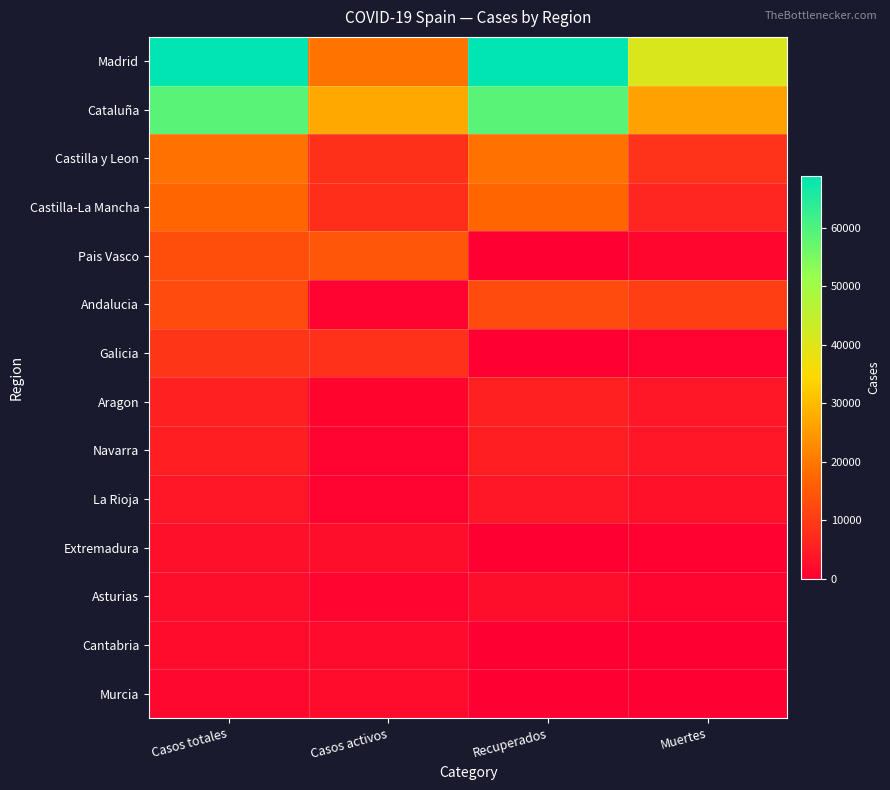

Rank the series at Recuperados from highest to lowest value.

Madrid, Cataluña, Castilla y Leon, Castilla-La Mancha, Andalucia, Aragon, Navarra, La Rioja, Asturias, Cantabria, Galicia, Extremadura, Pais Vasco, Murcia